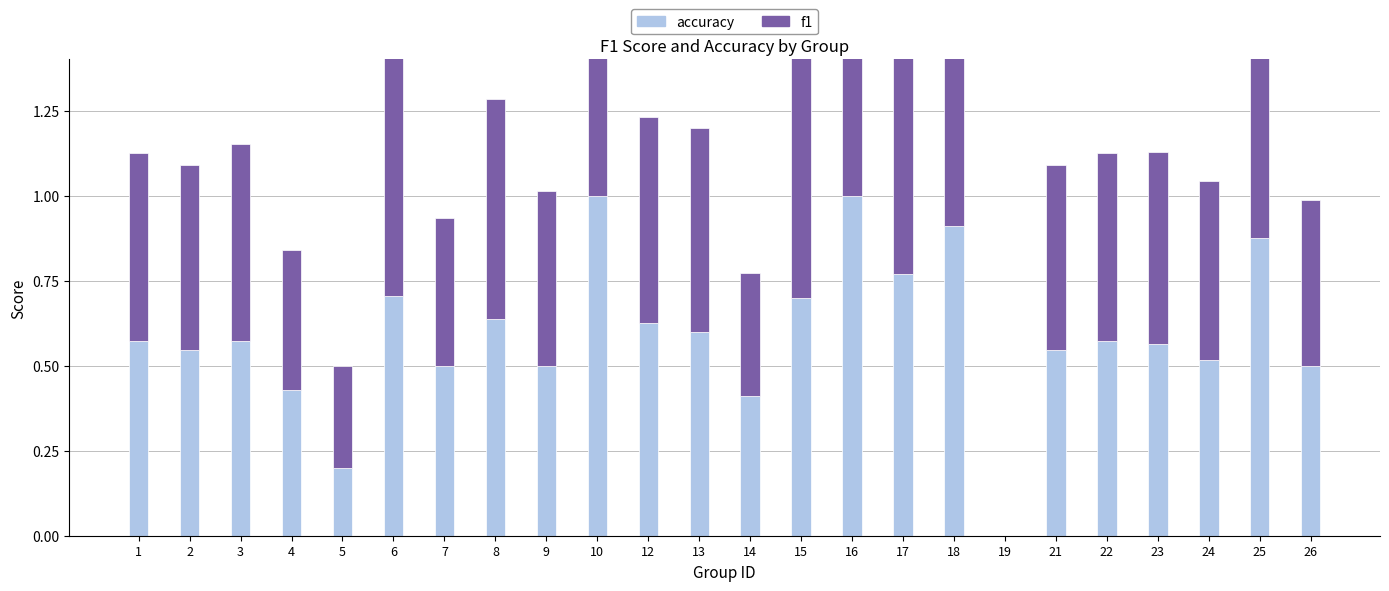

What is the sum of all accuracy values?

14.2